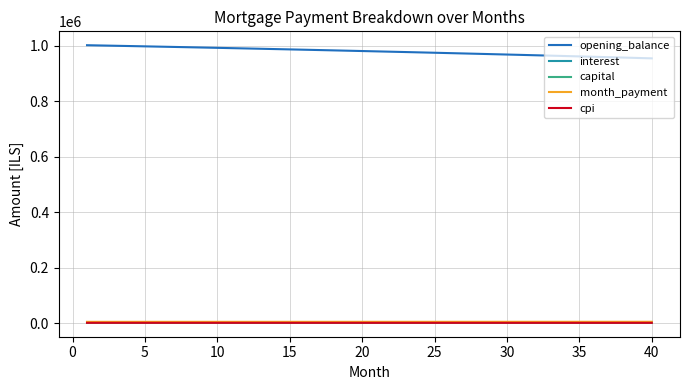

Which series has the largest total across all categories?

opening_balance